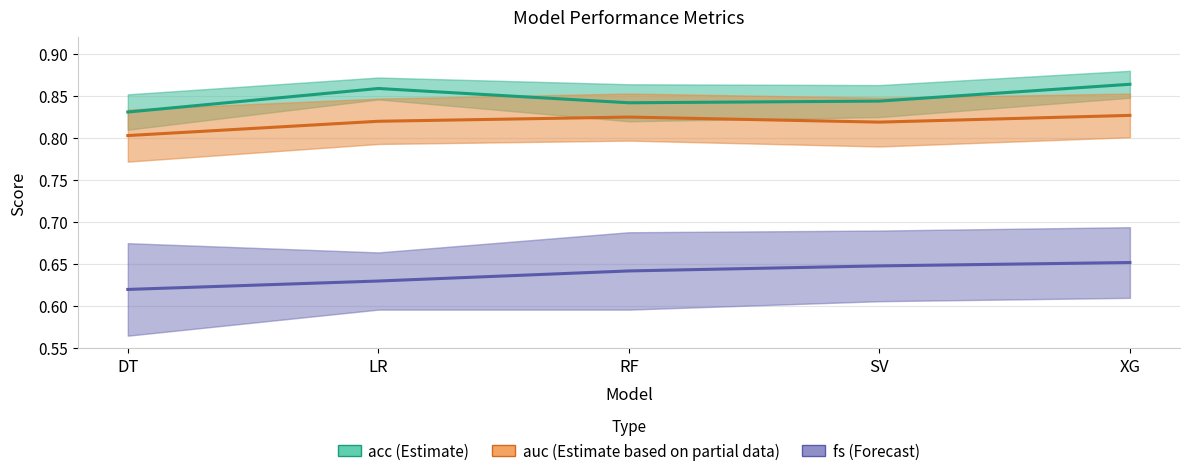

At how many categories does at least one series exceed 0?

5